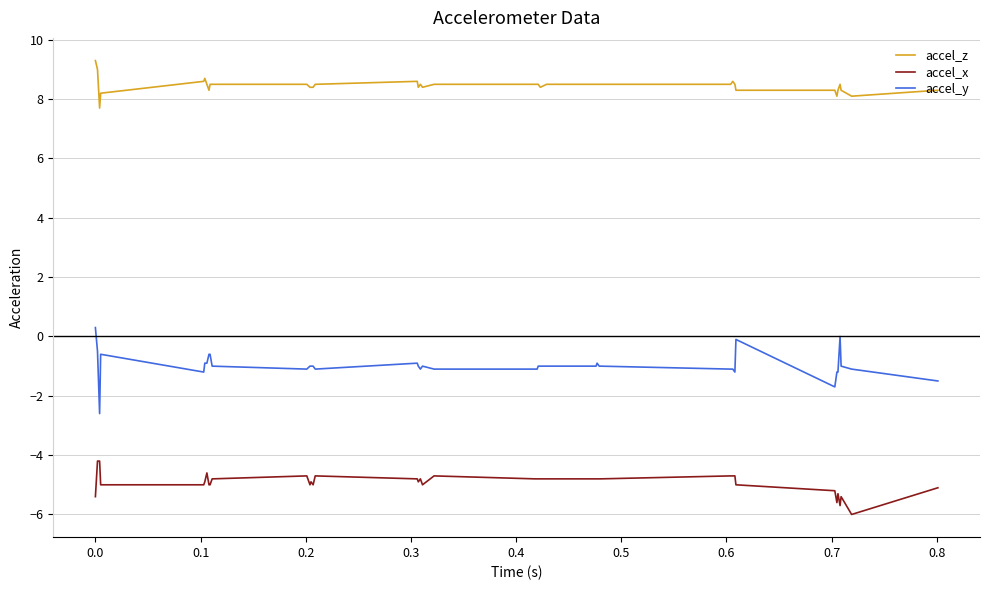

What is the minimum value for accel_x?

-6.0